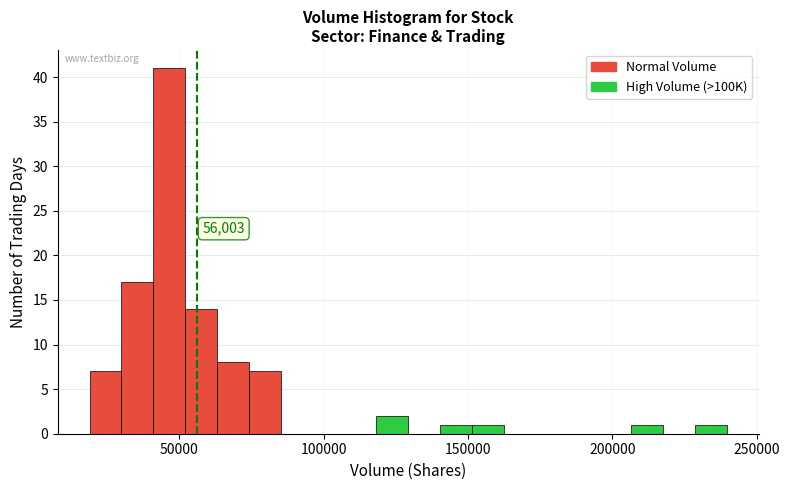

Read against the x-axis, roughly where is the centre of the tallest bar?

45000